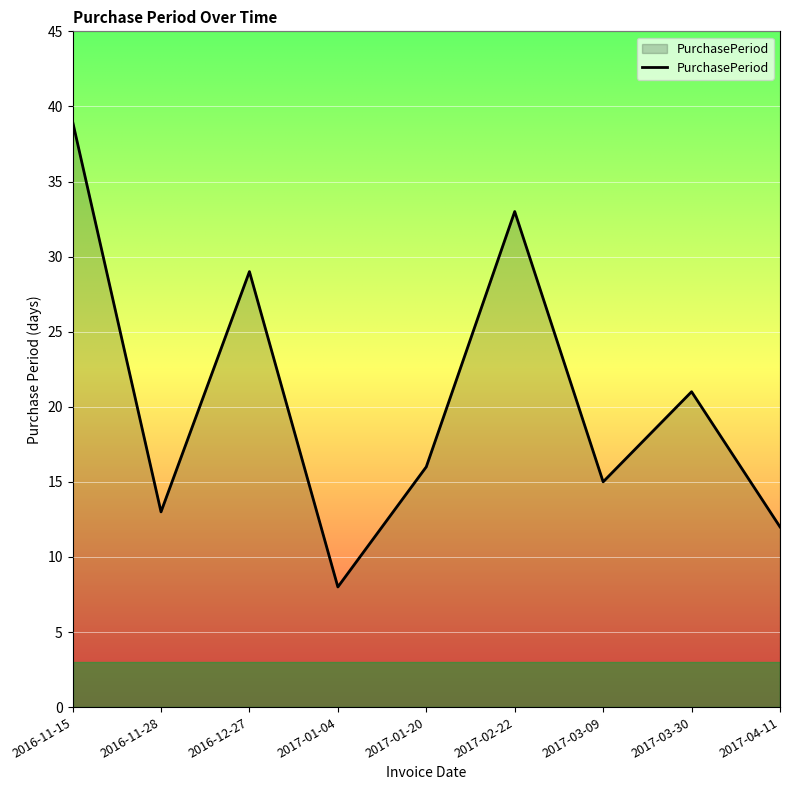

What is the difference between the second highest and second lowest values?

21